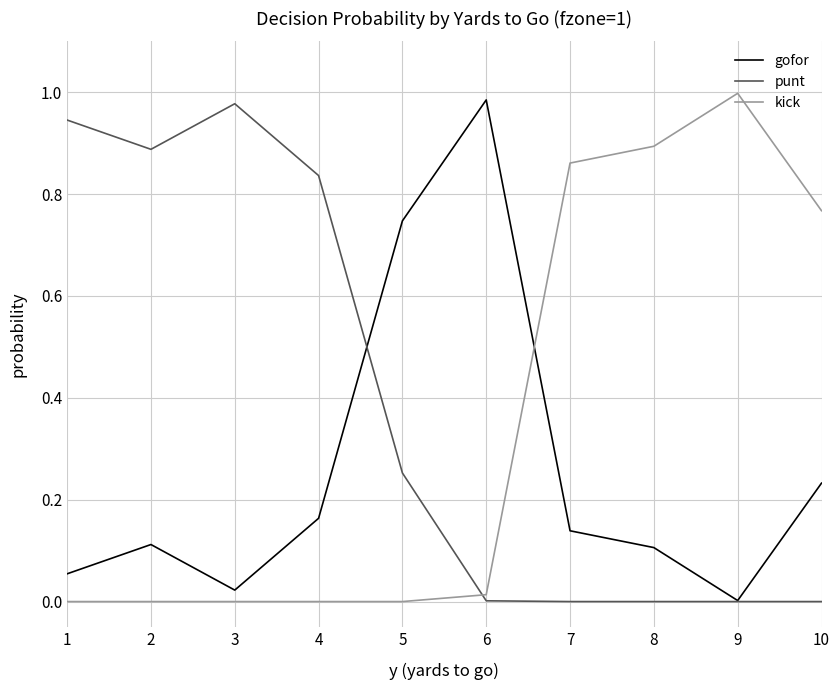

Which series ends up on top after the final intersection of punt and kick?

kick